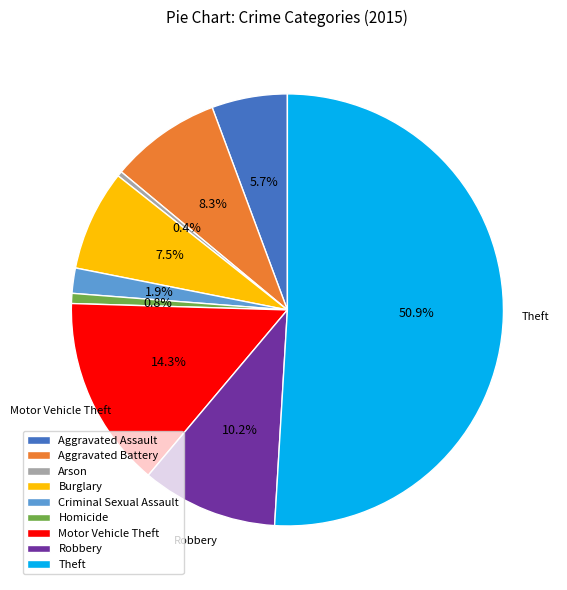

What is the ratio of the value at Motor Vehicle Theft to the value at Homicide?

19.0